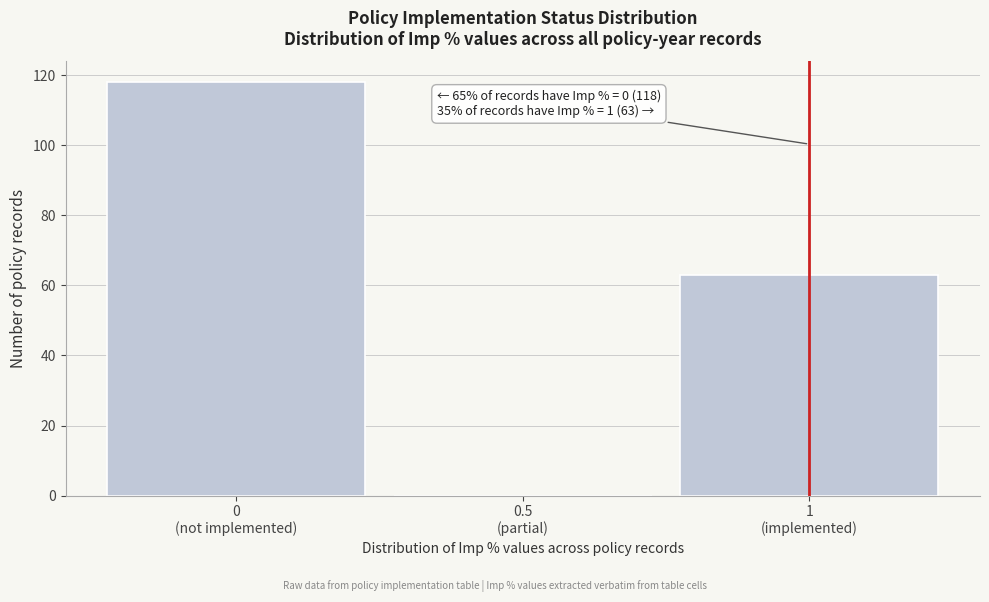

What is the maximum value shown in the chart?

118